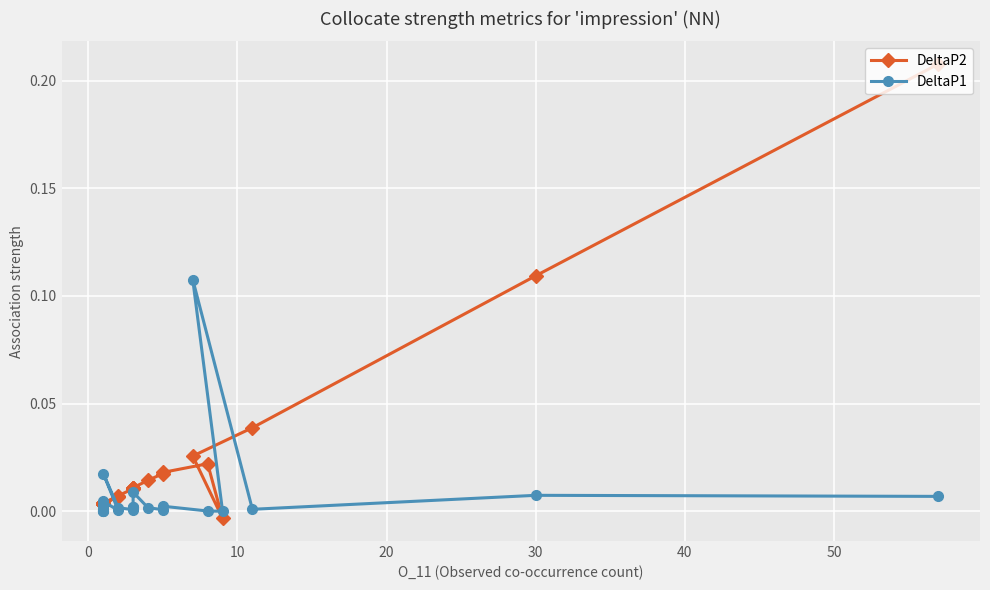

Does the chart display data point markers on the line(s)?

Yes